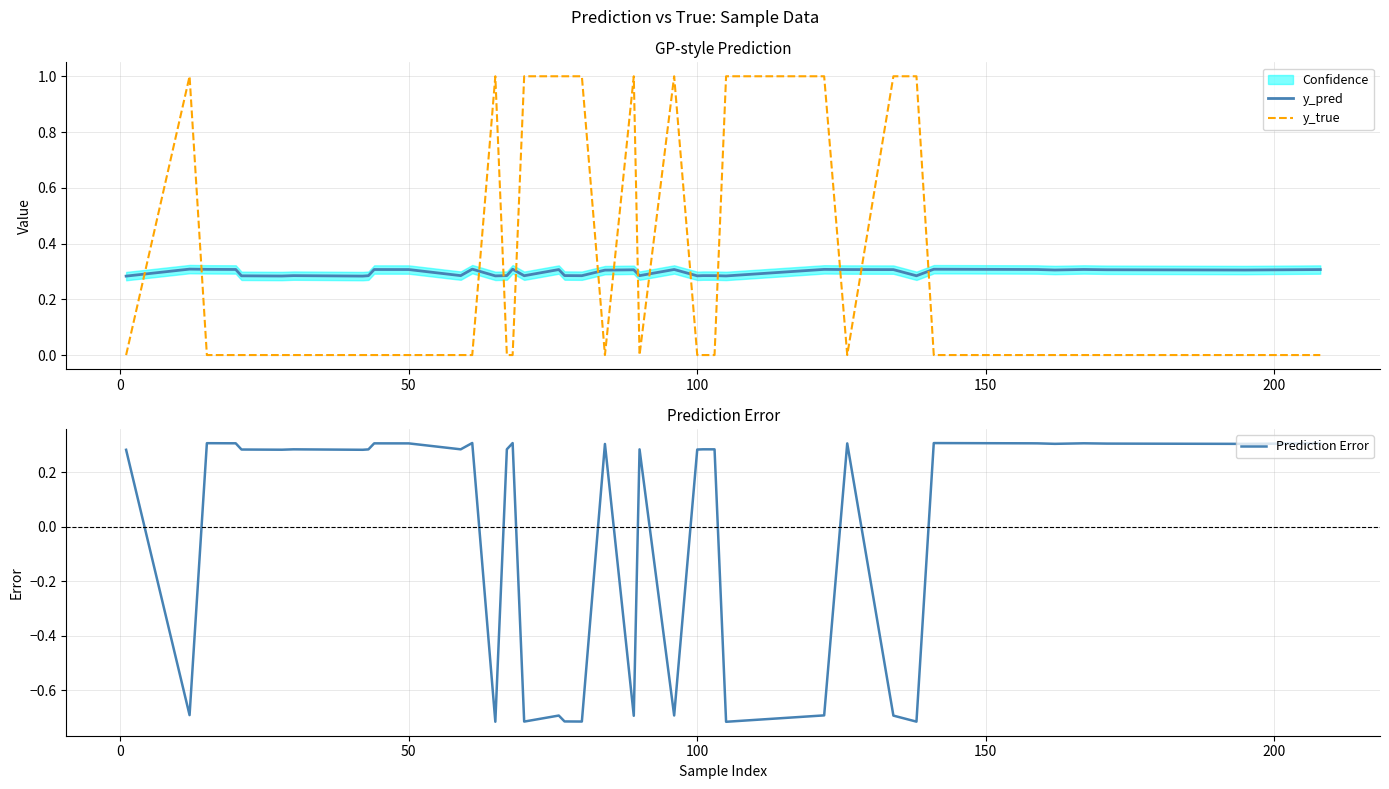

The value of y_true at 100 is -0.3. True or false?

False